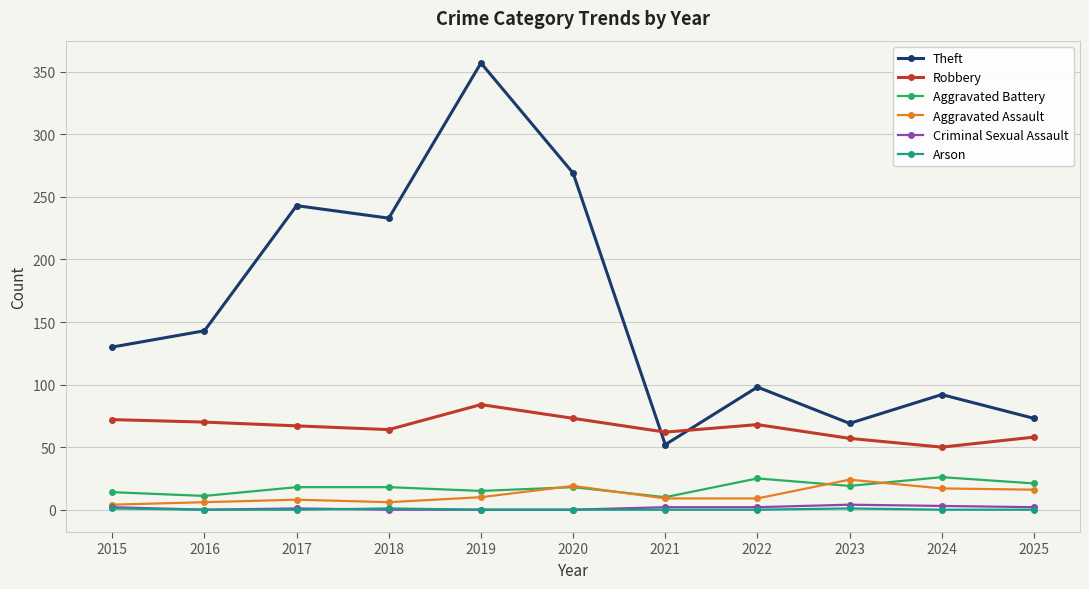

How many lines are shown in the chart?

6